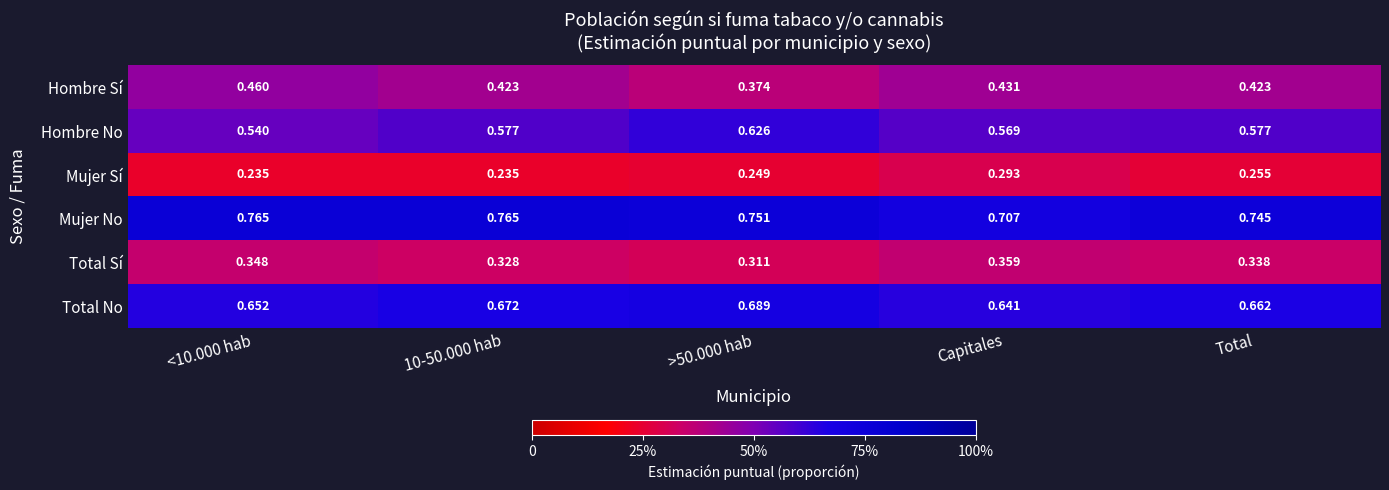

List the series in order of their overall mean, lowest first.

Mujer Sí, Total Sí, Hombre Sí, Hombre No, Total No, Mujer No